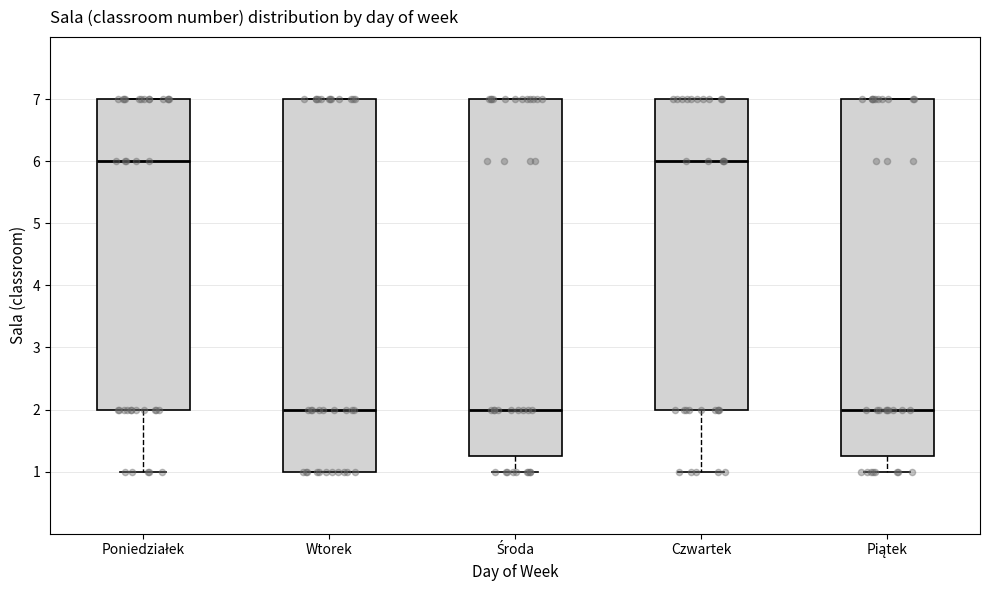

Where is the upper edge of the box for Wtorek on the y-axis? The values are not printed on the chart, so give them approximately, as read against the axis.

7.0